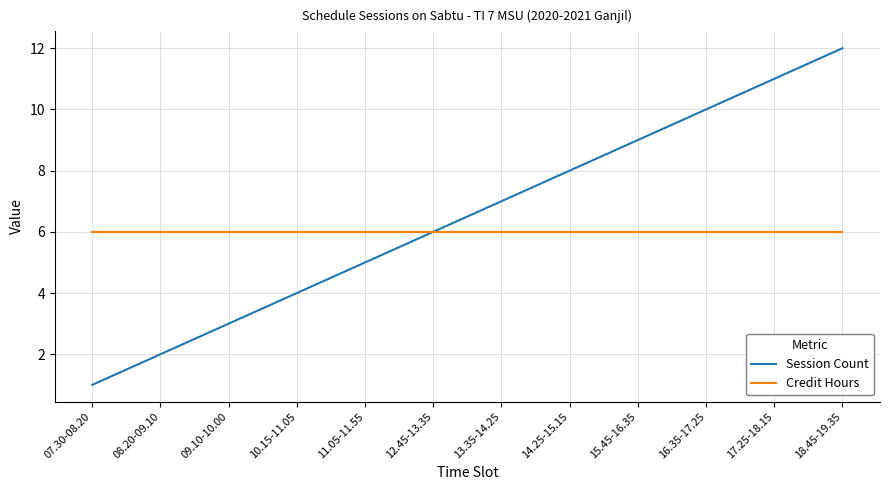

What position from the right is 12.45-13.35?

7